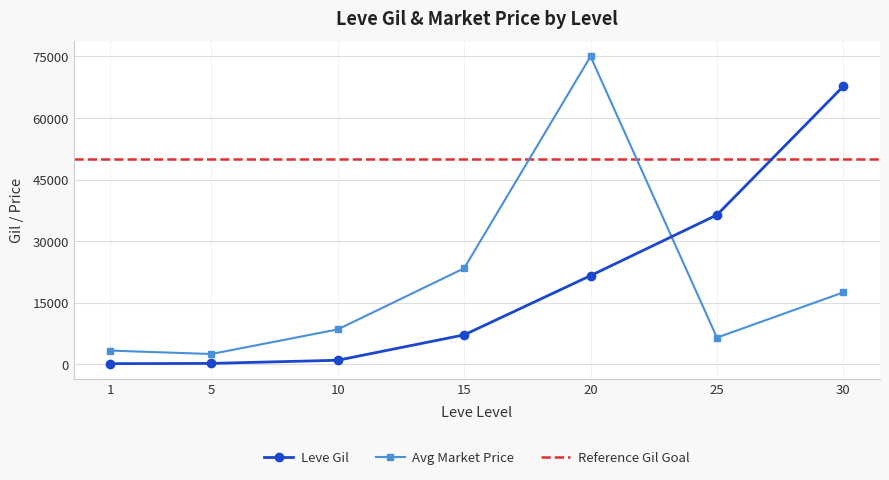

How many data points does each series have?

7